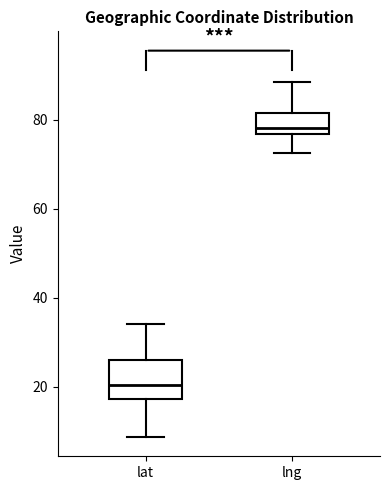

Where is the upper edge of the box for lng on the y-axis? The values are not printed on the chart, so give them approximately, as read against the axis.

82